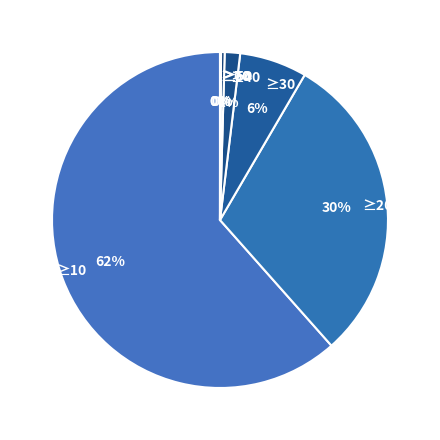

Is ≥10 the majority of the pie?

Yes